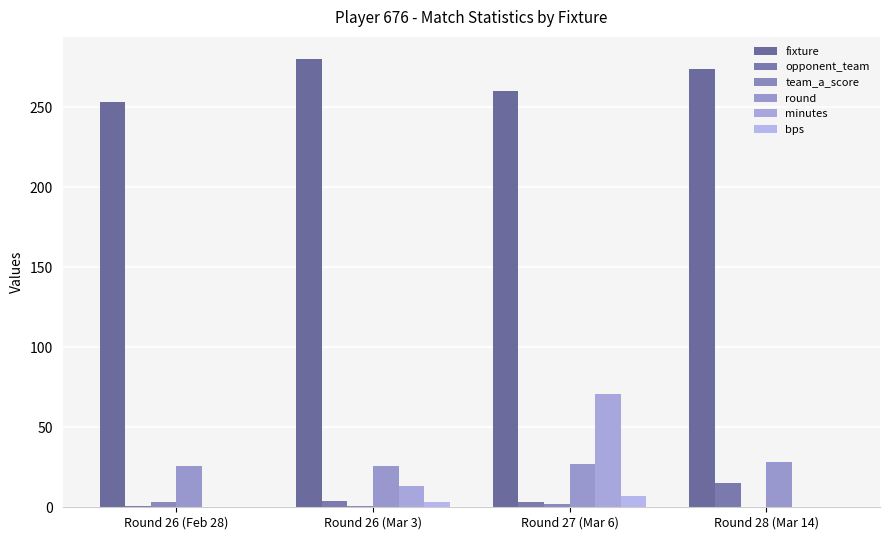

How many data points does each series have?

4